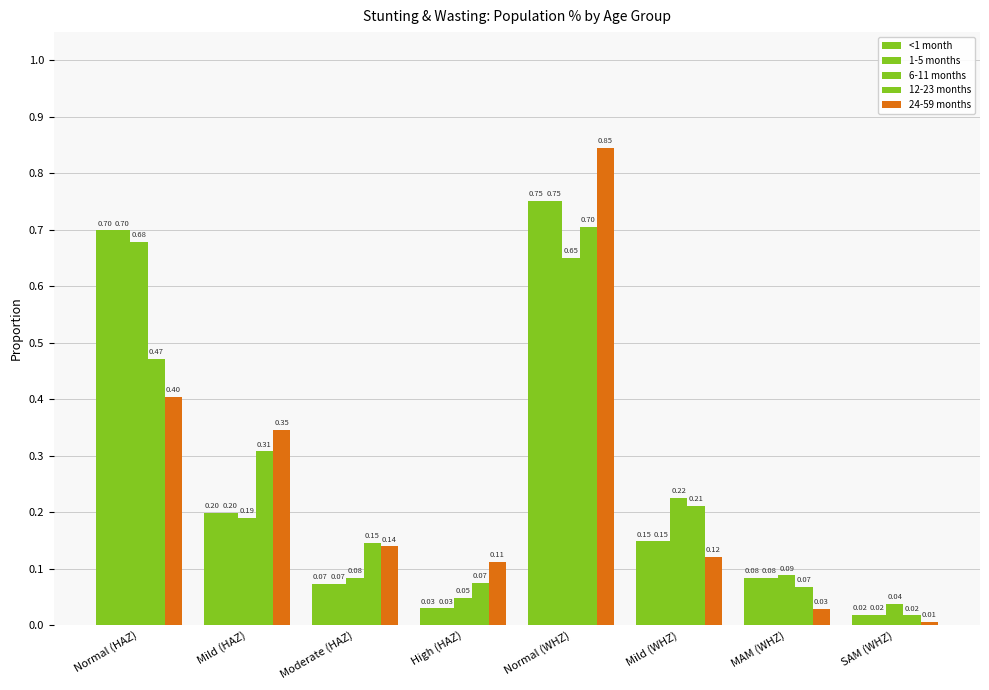

Does the chart contain any negative values?

No